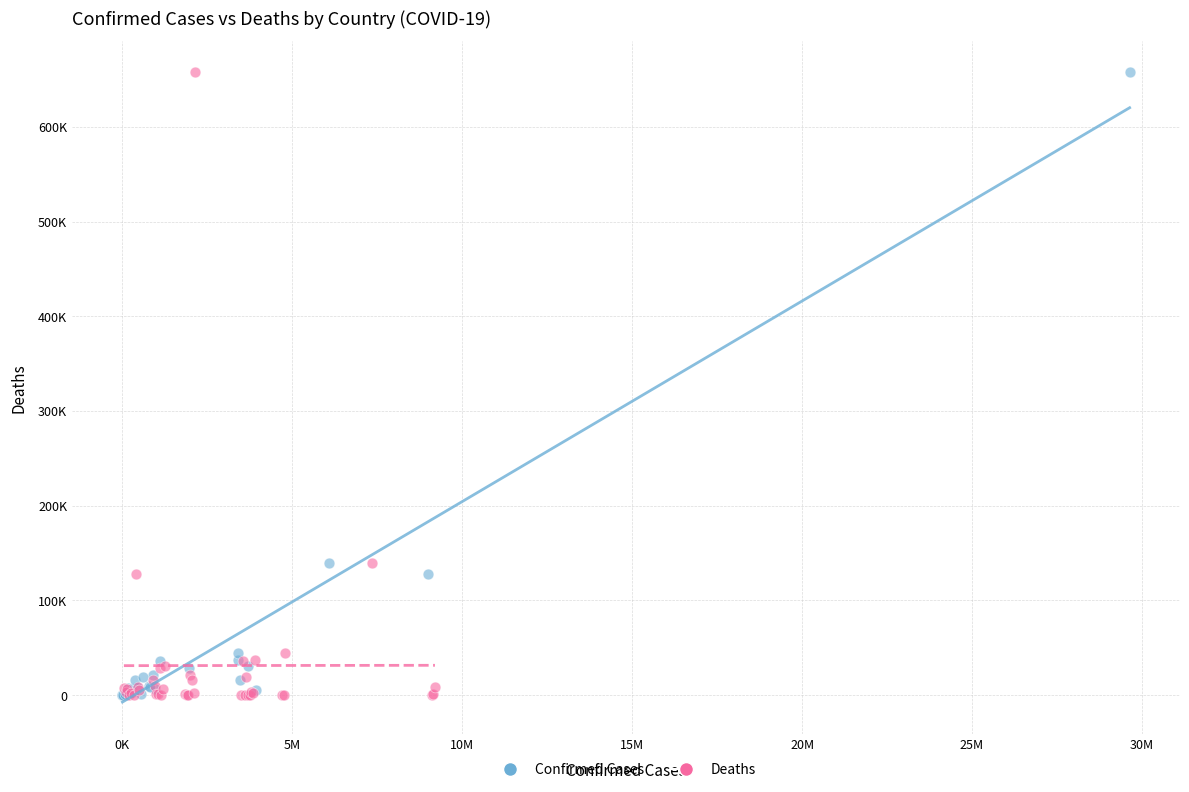

What are all the series names shown in the legend?

Confirmed Cases, Deaths